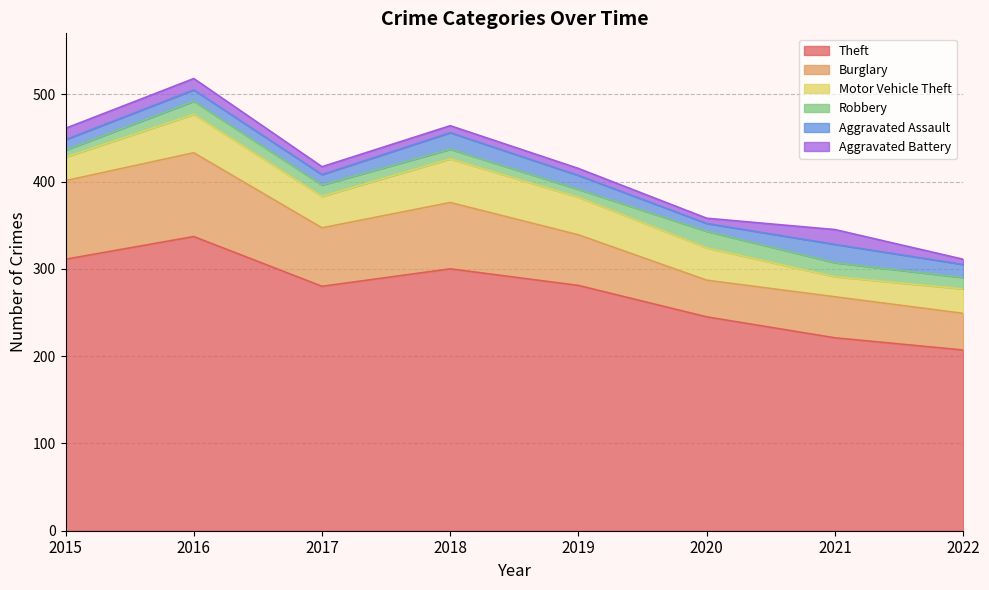

What is the difference between the second highest and second lowest values in the Robbery series?

7